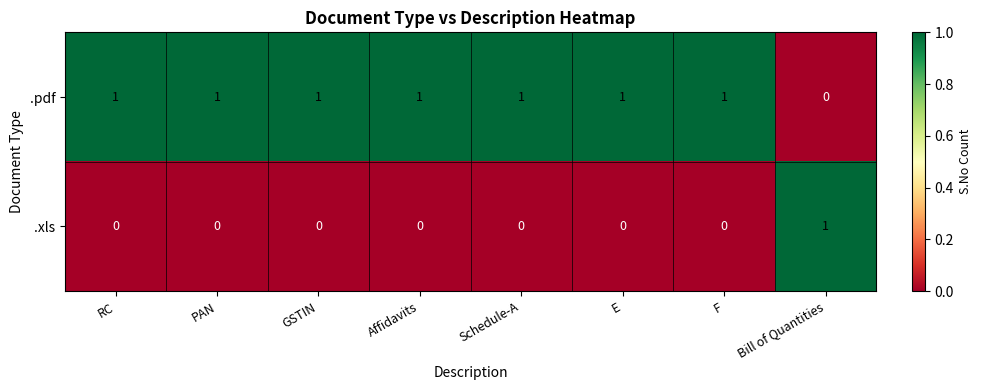

The .pdf series shows 2 at GSTIN. True or false?

False